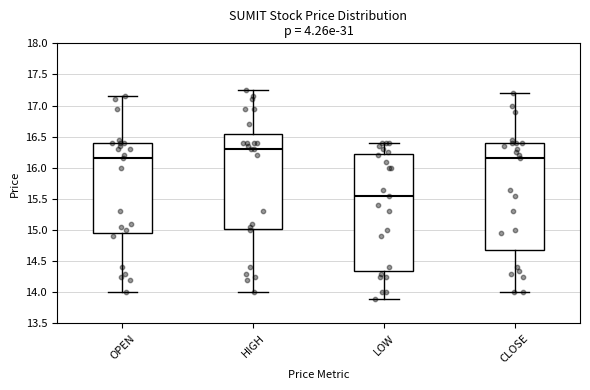

Reading left to right, read every box against the y-axis: the position of its median line, the range the box covers, and the ends of its whiskers. The values are not printed on the chart, so give them approximately, as read against the axis.

OPEN: median 16.15, box 14.95 to 16.40, whiskers 14.00 to 17.15
HIGH: median 16.30, box 15.05 to 16.55, whiskers 14.00 to 17.25
LOW: median 15.55, box 14.35 to 16.25, whiskers 13.90 to 16.40
CLOSE: median 16.15, box 14.70 to 16.40, whiskers 14.00 to 17.20